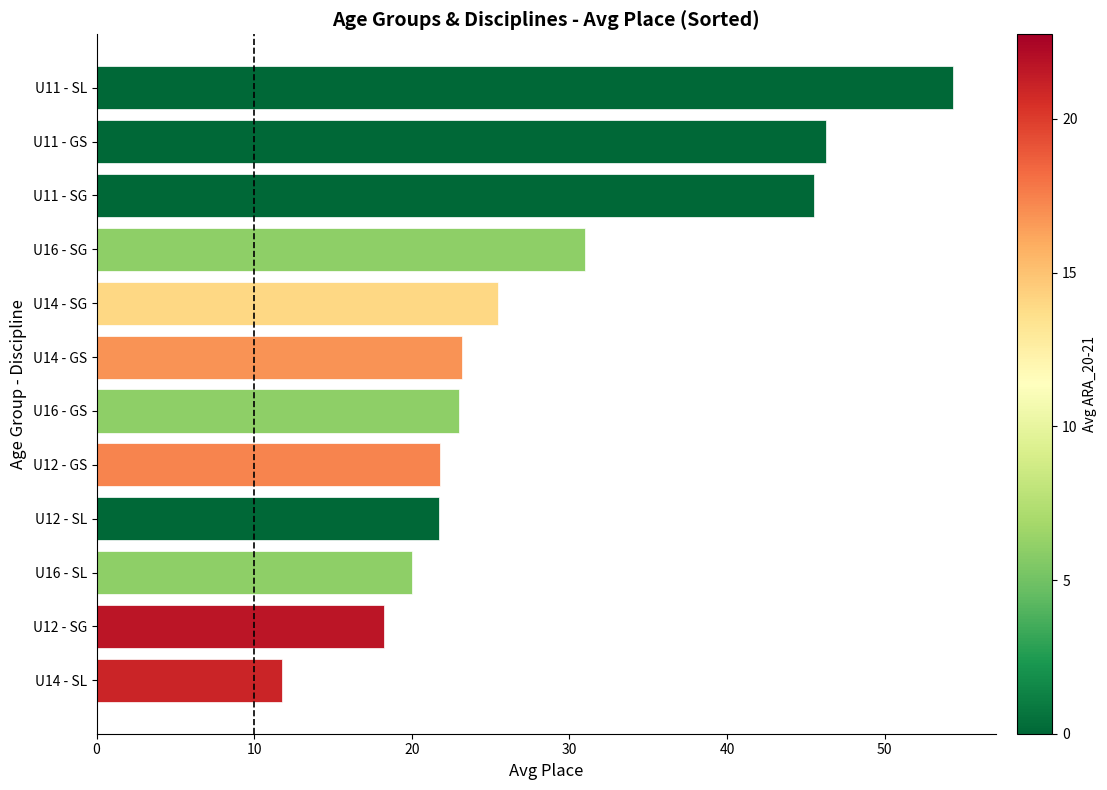

Is it true that the value at U14 - SL is 20.3?

False